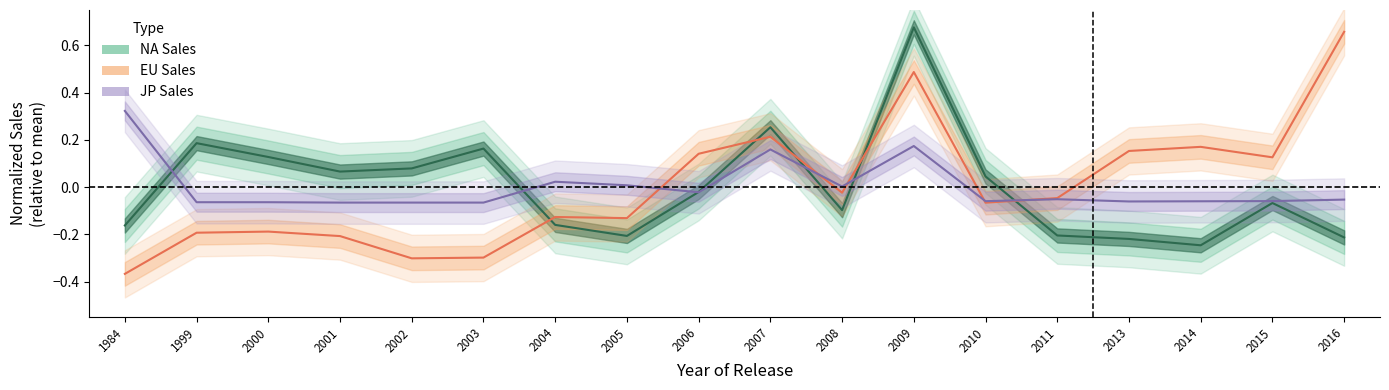

At how many categories does at least one series exceed 0?

17